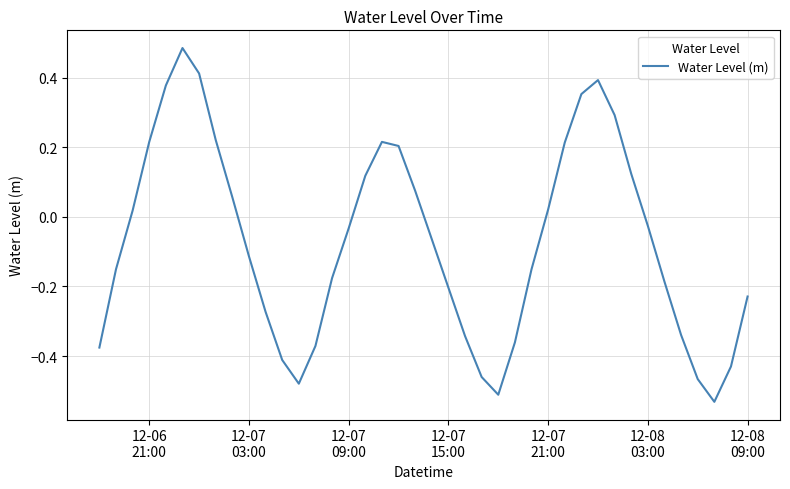

What is the difference between the maximum and minimum values?

1.0